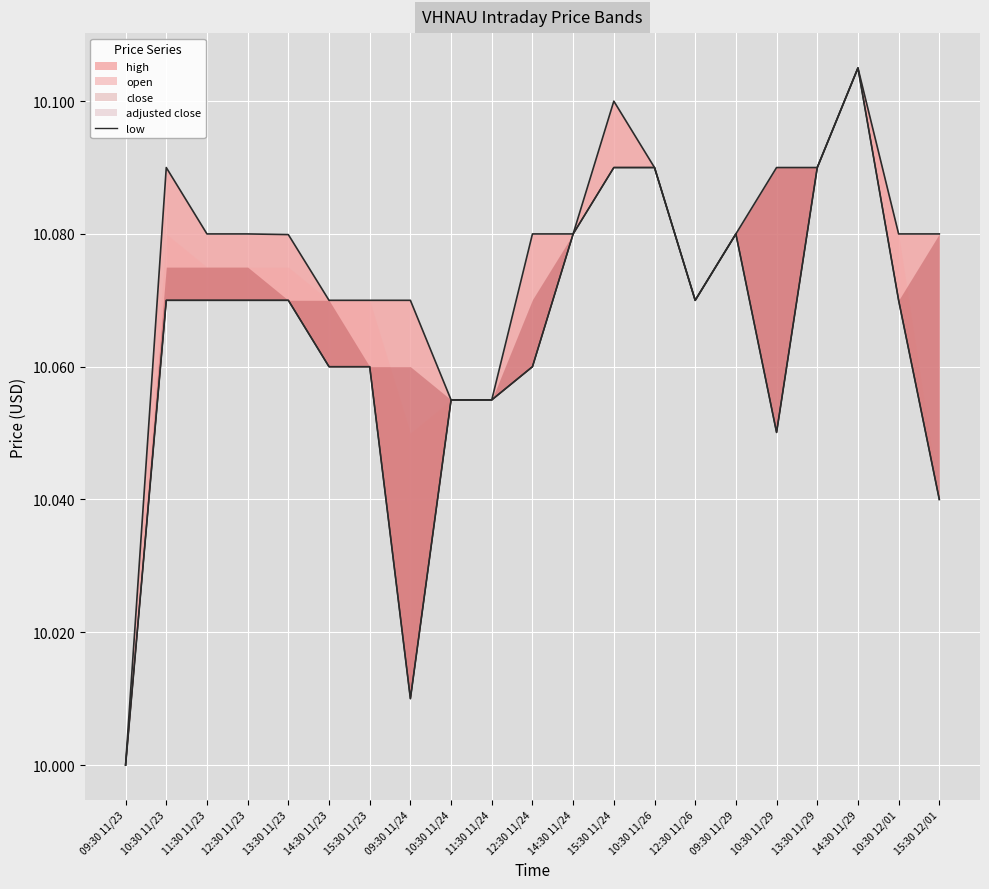

What position from the right is 15:30 11/24?

9